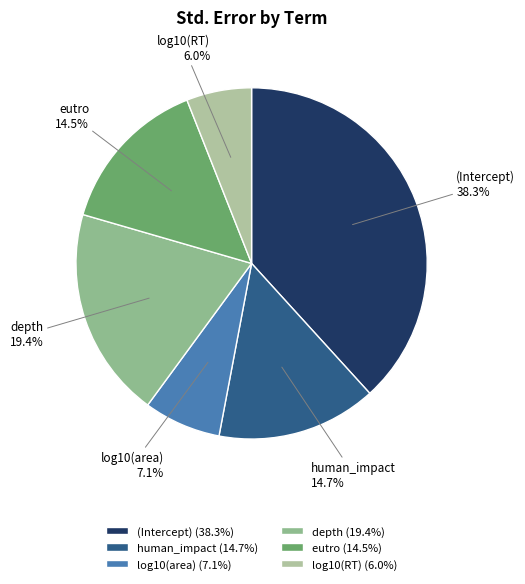

Count the number of slices in the pie.

6